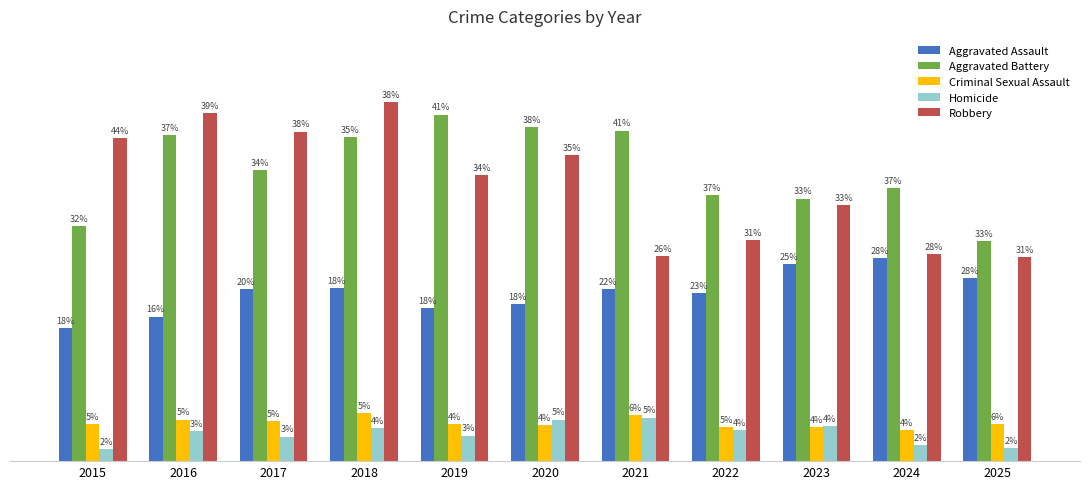

Is it true that Homicide equals 17 at 2018?

False